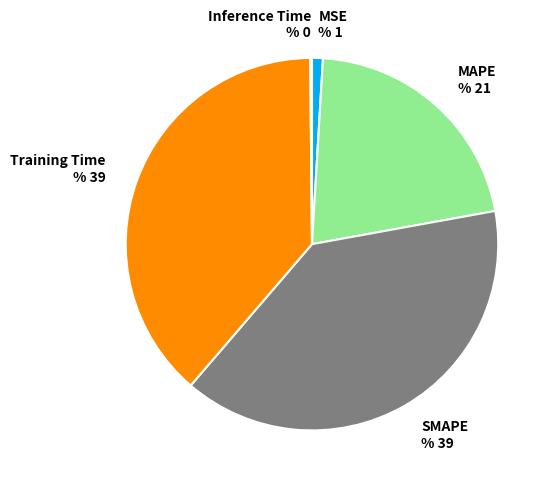

Is it true that SMAPE % 39 is 48% of the pie?

False